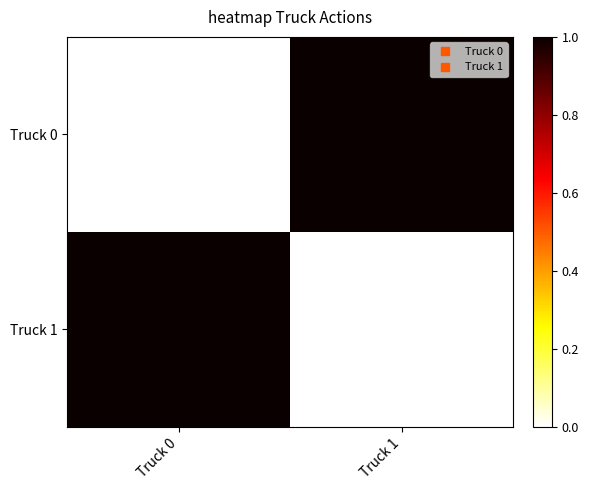

Which has a higher value, Truck 0 or Truck 1?

Truck 1